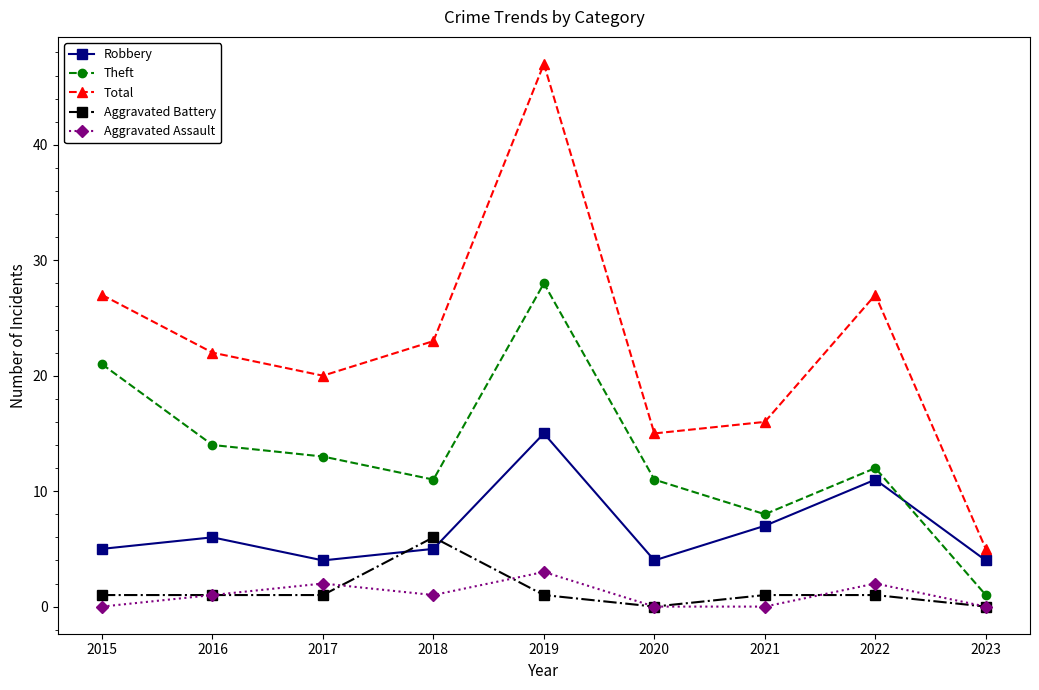

Does the chart display data point markers on the line(s)?

Yes